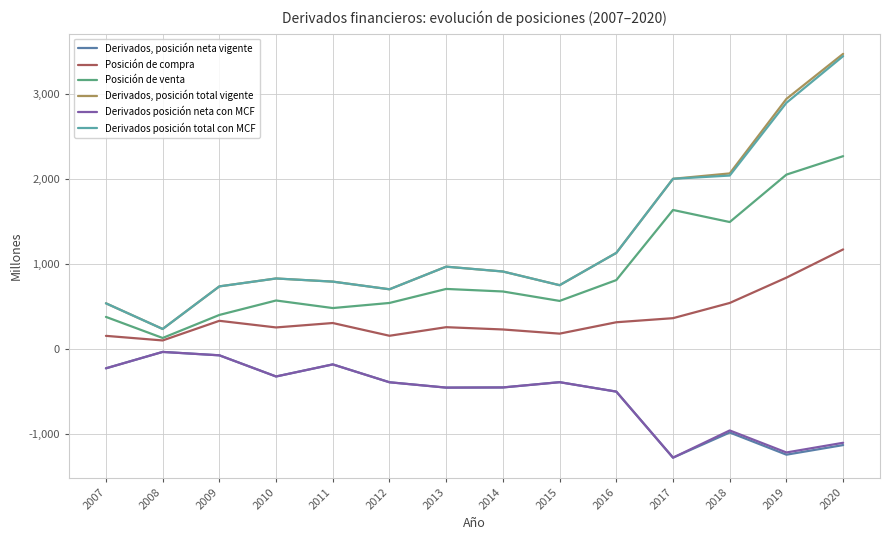

At which label does Derivados, posición total vigente first exceed 917?

2013